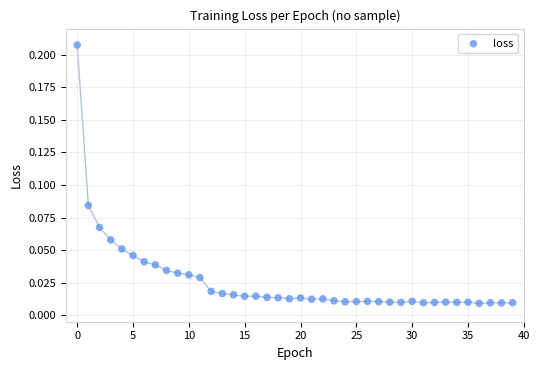

How many data points are displayed?

40